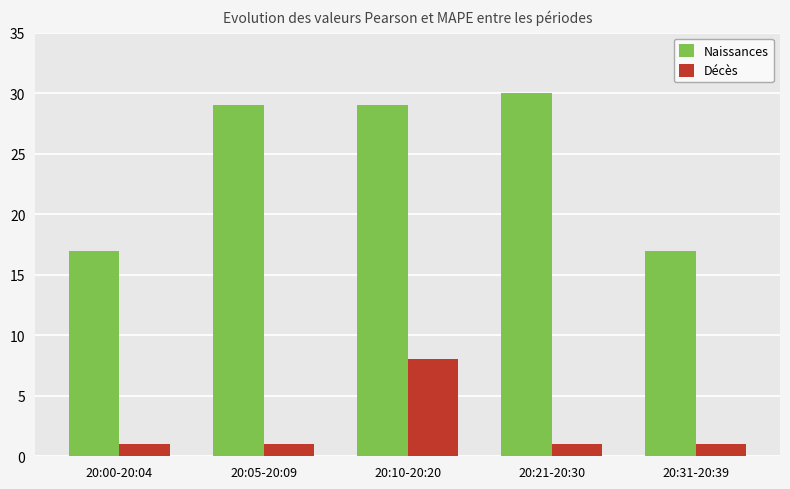

Which series has the largest range (max minus min)?

Naissances